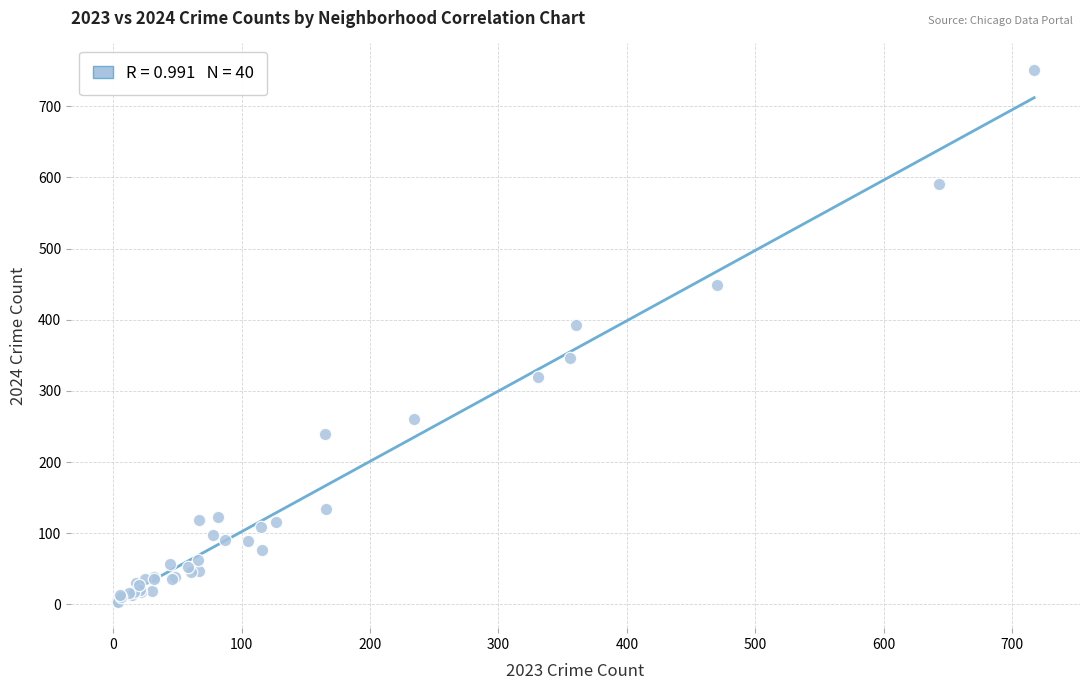

What Y value in the scatter plot is closest to 377?

392